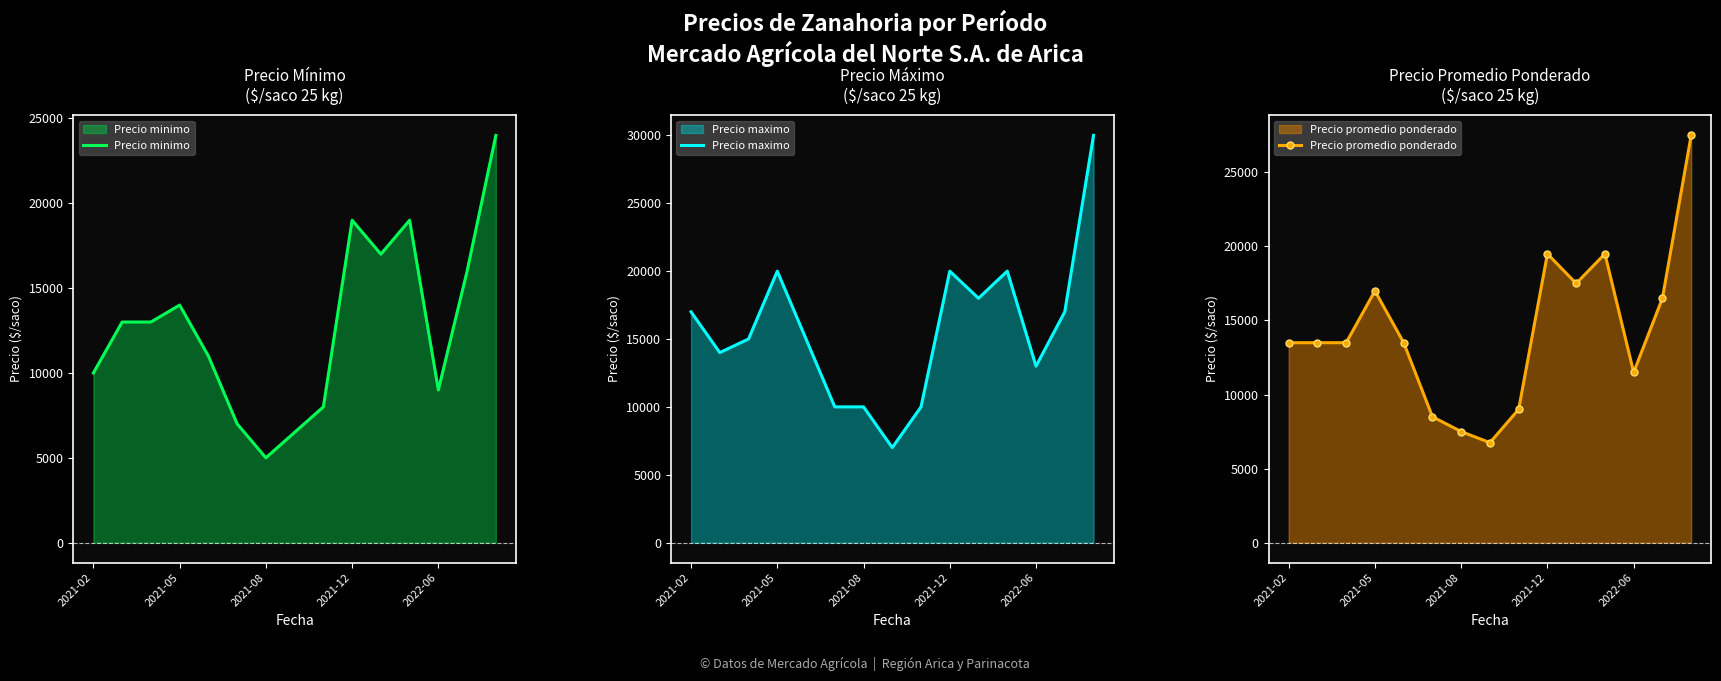

The value of Precio promedio ponderado at 7 is 6750. True or false?

True